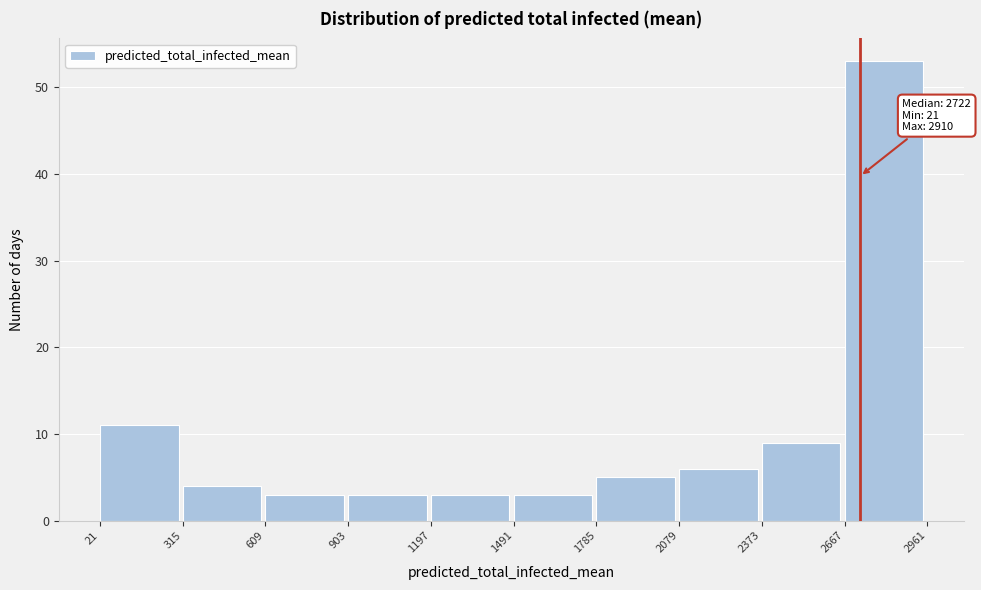

Which range on the x-axis has the tallest bar?

2667 to 2961